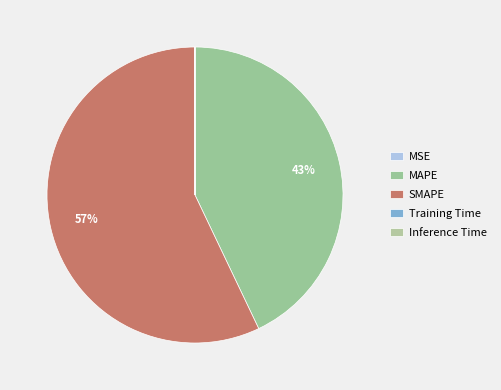

How many segments does this pie chart have?

5